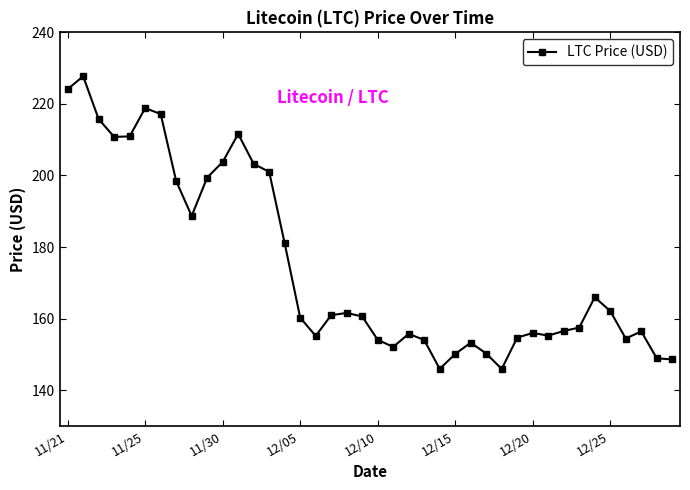

What is the difference between the maximum and minimum values?

81.8